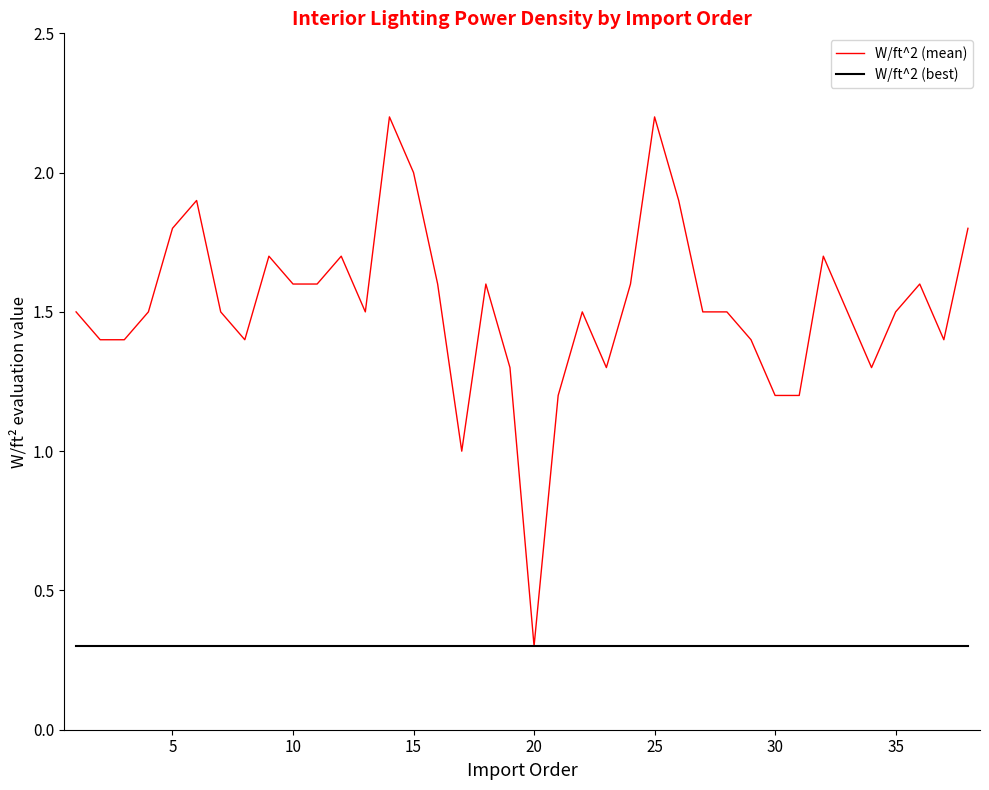

Rank the series by their maximum value, from highest to lowest.

W/ft^2 (mean), W/ft^2 (best)